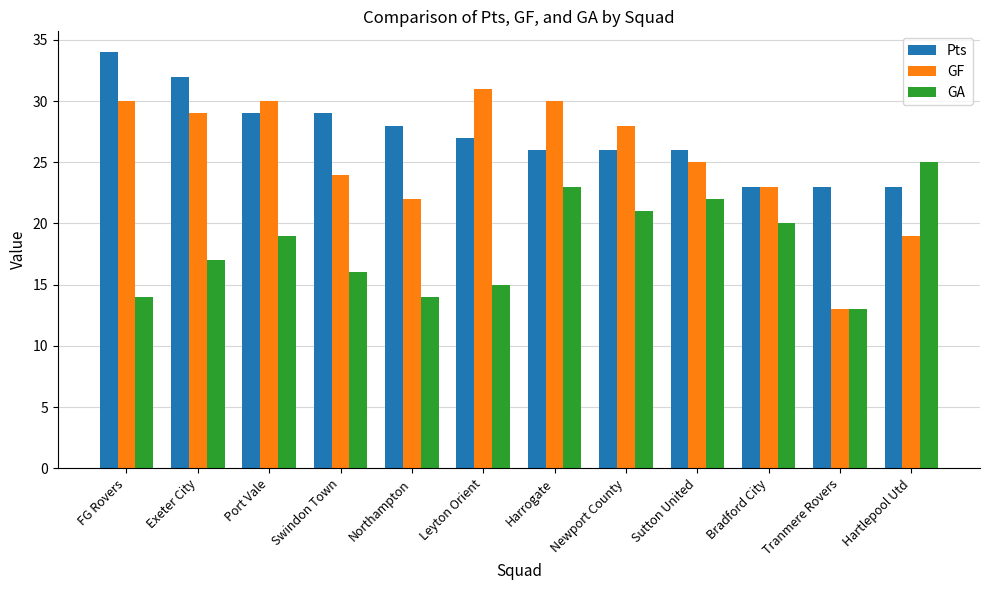

Which series has the largest total across all categories?

Pts